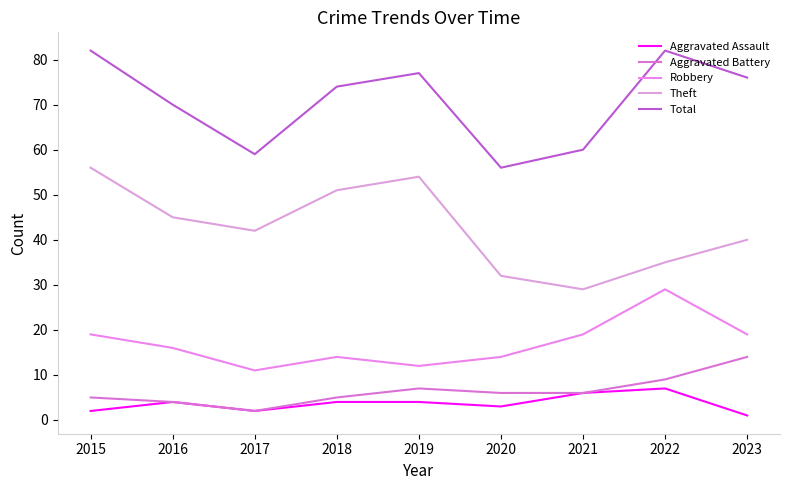

Which series has the largest range (max minus min)?

Theft